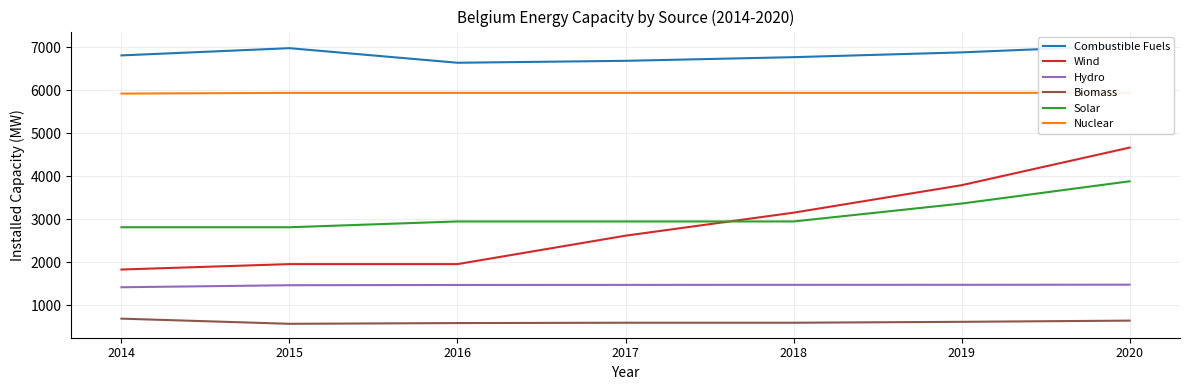

At 2017, list the series in order from largest to smallest.

Combustible Fuels, Nuclear, Solar, Wind, Hydro, Biomass